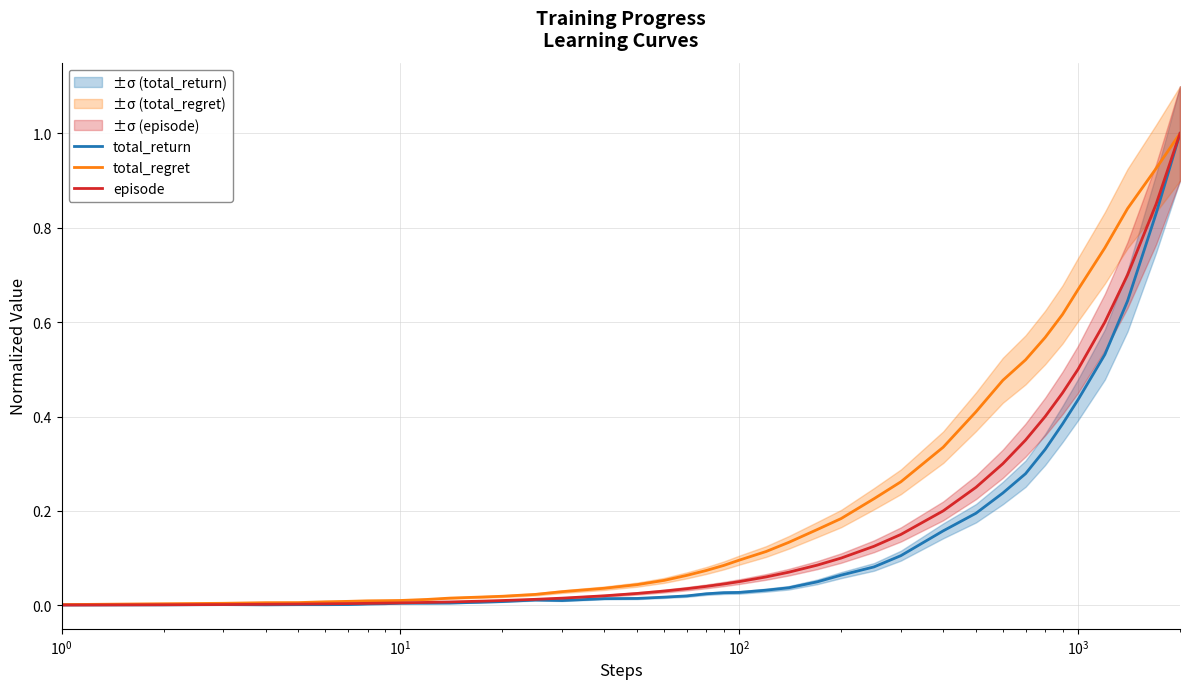

True or false: total_regret and episode intersect in this chart.

False